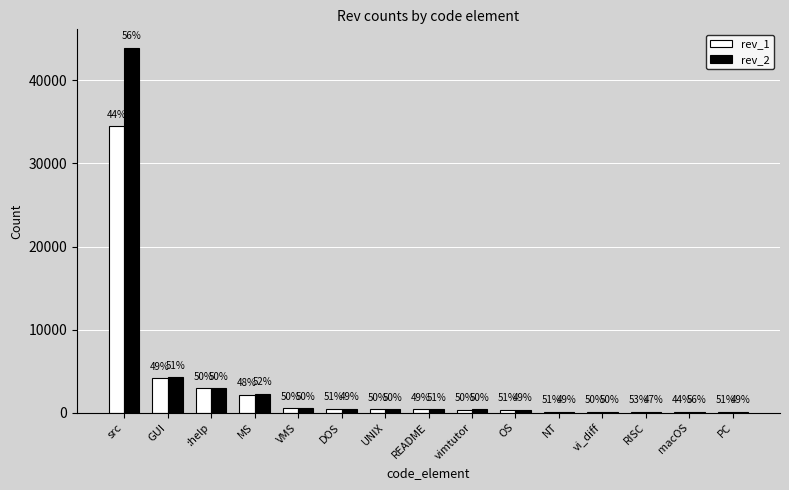

What is the difference between the maximum and minimum values in the rev_2 series?

43864